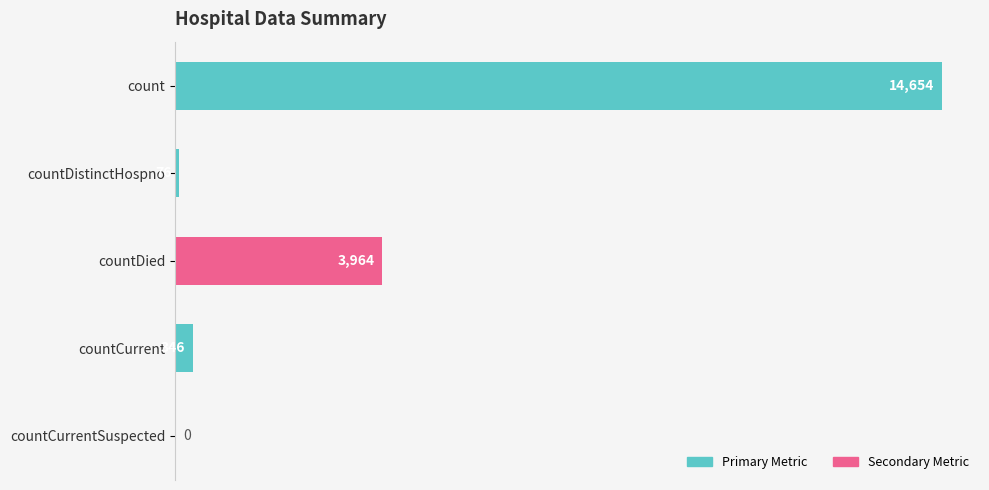

The chart shows a value of 2278 at countDied. True or false?

False